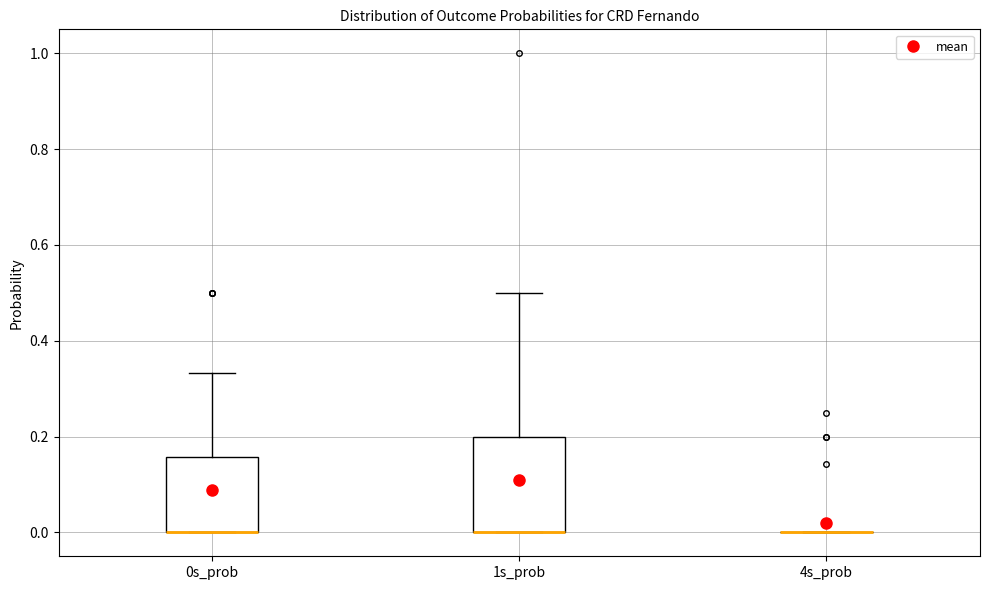

Reading left to right, transcribe this box plot: for each box, give where its median line is, the range the box spans, and where its two whiskers end, as read against the y-axis. The values are not printed on the chart, so give them approximately, as read against the axis.

0s_prob: median 0.00 (drawn on the box's lower edge), box 0.00 to 0.16, whiskers 0.00 to 0.34
1s_prob: median 0.00 (drawn on the box's lower edge), box 0.00 to 0.20, whiskers 0.00 to 0.50
4s_prob: box collapsed to a line at 0.00, whiskers 0.00 to 0.00